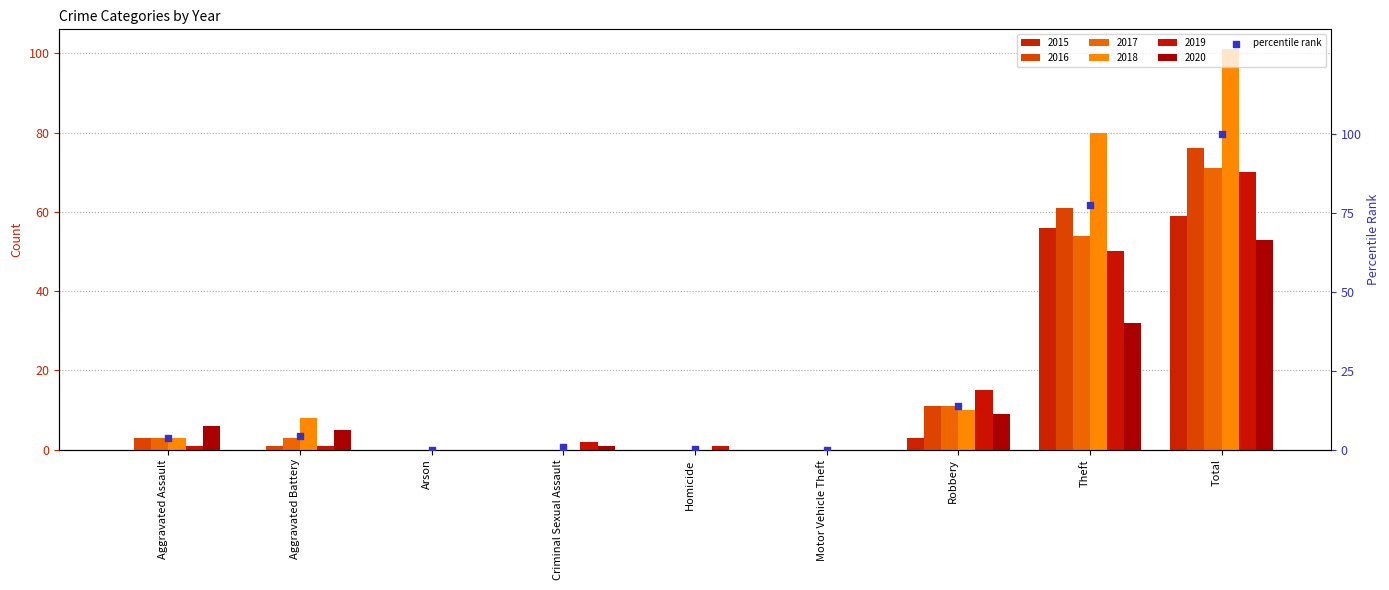

What is the change in value from Criminal Sexual Assault to Theft?

+76.7